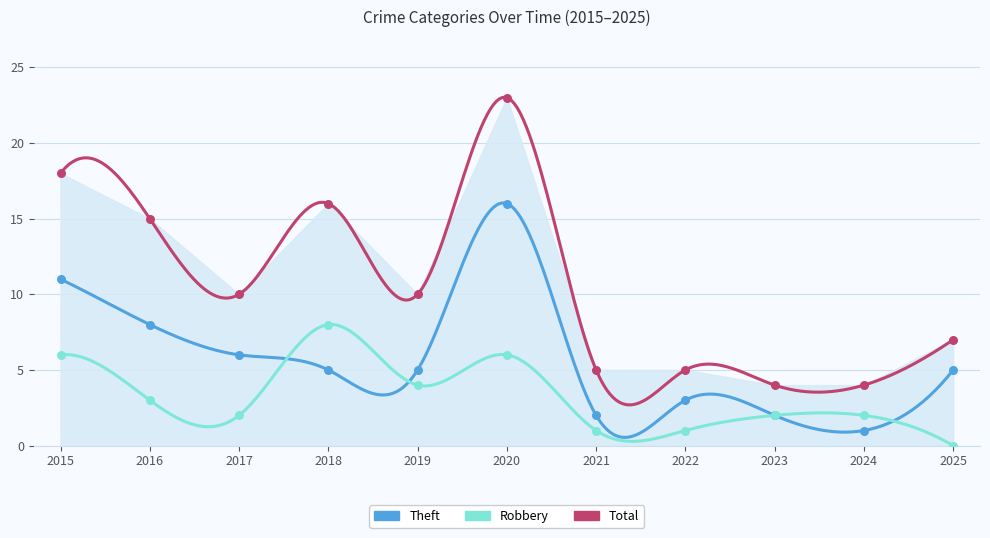

Which series has the widest spread of Y values?

Total